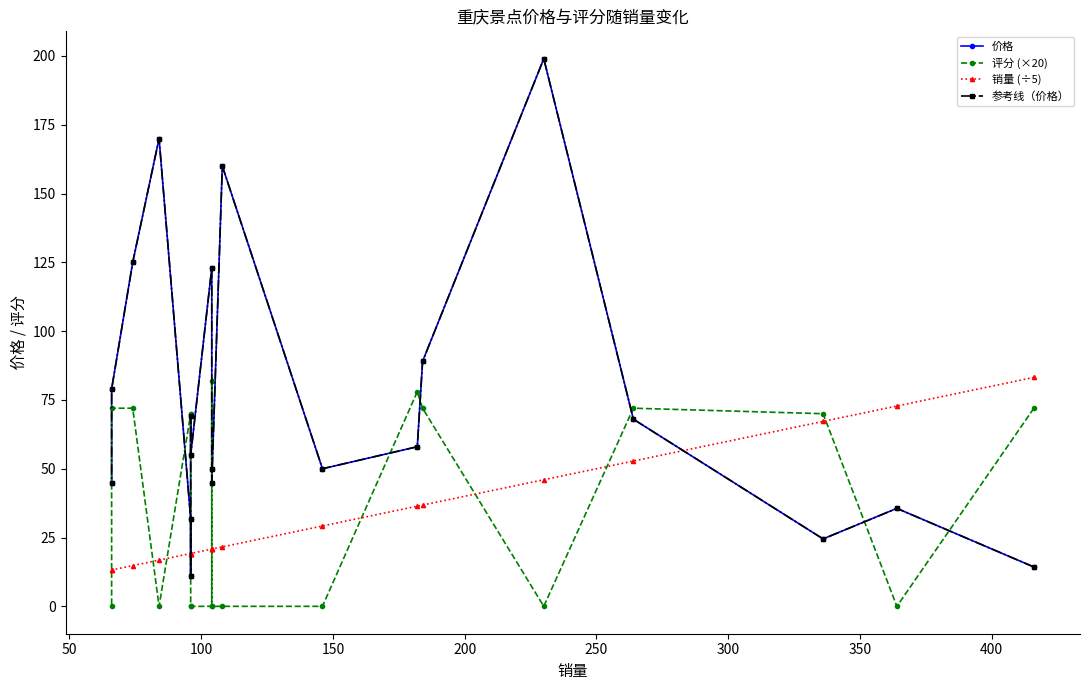

What is the total value across all series at 350?

129.2